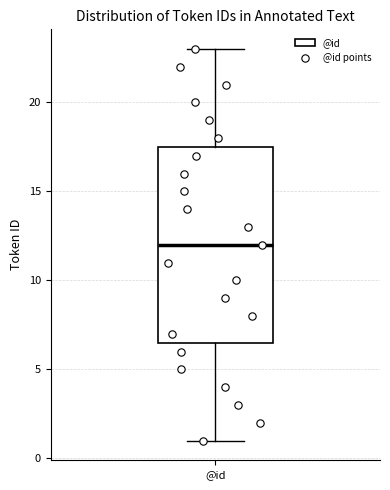

Where does the upper whisker of the box for @id end on the y-axis? The values are not printed on the chart, so give them approximately, as read against the axis.

23.0